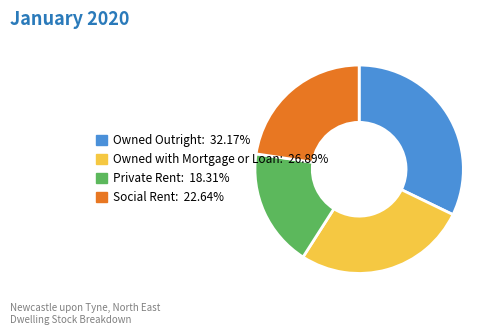

Rank the categories by value from lowest to highest.

Private Rent, Social Rent, Owned with Mortgage or Loan, Owned Outright